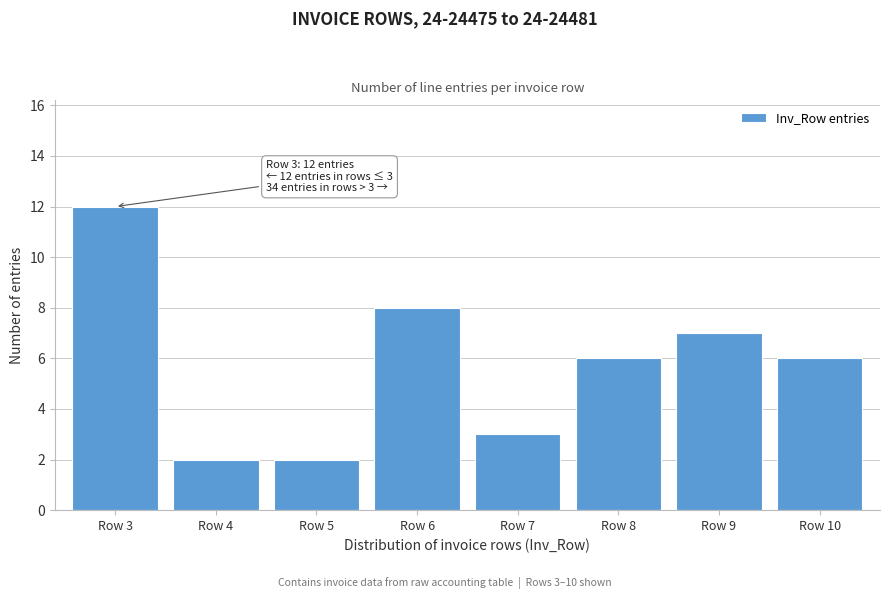

Reading left to right, transcribe all the data shown in this chart.

Row 3=12	Row 4=2	Row 5=2	Row 6=8	Row 7=3	Row 8=6	Row 9=7	Row 10=6